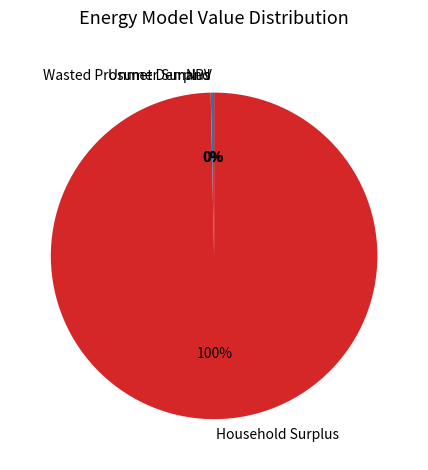

What percentage is the Household Surplus slice, to the nearest percent?

100%